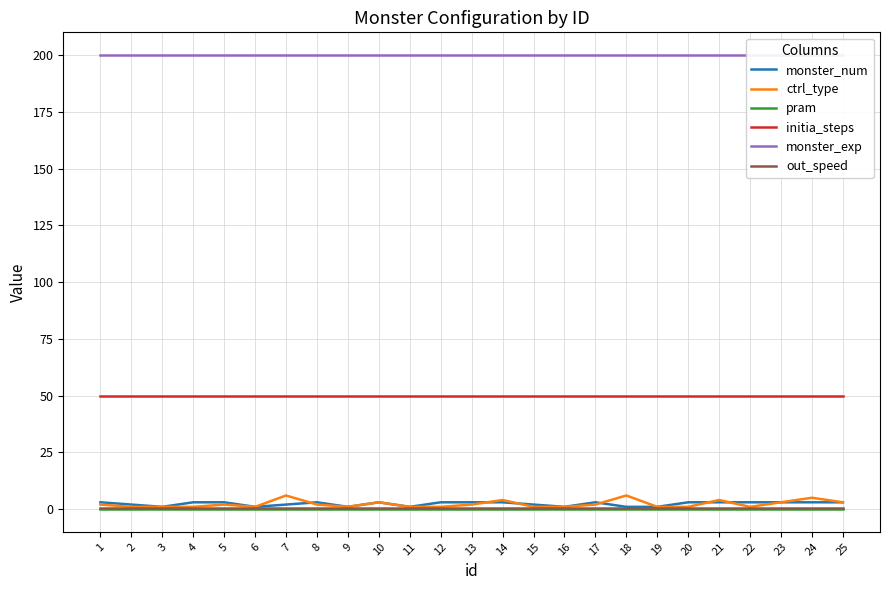

Which series has the largest range (max minus min)?

ctrl_type